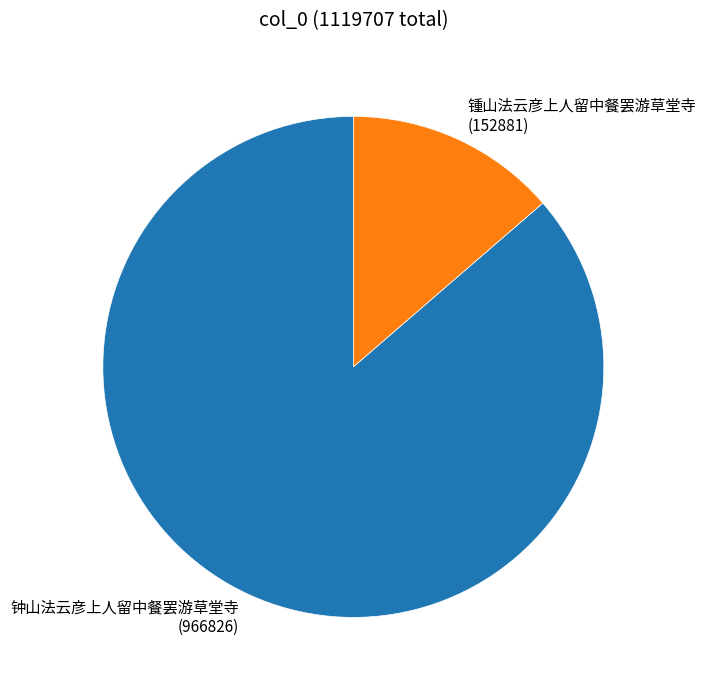

Rank the categories by value from lowest to highest.

锺山法云彦上人留中餐罢游草堂寺, 钟山法云彦上人留中餐罢游草堂寺